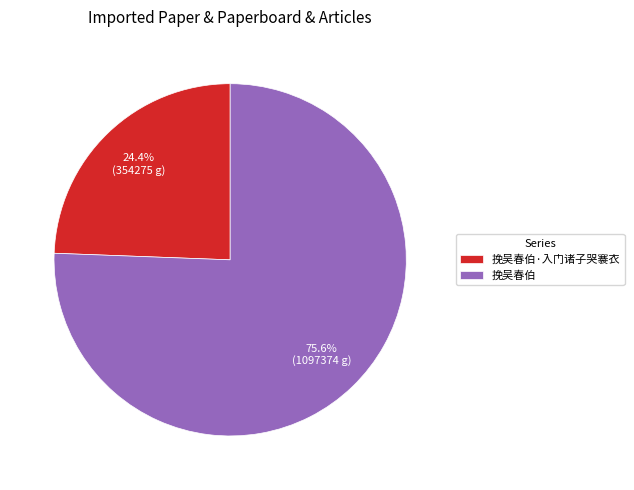

Count the number of slices in the pie.

2